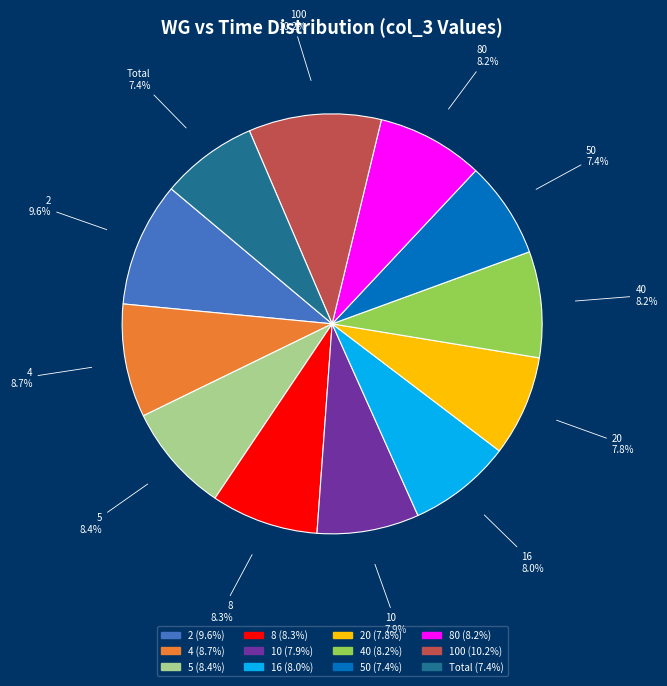

Which slice is the largest?

100